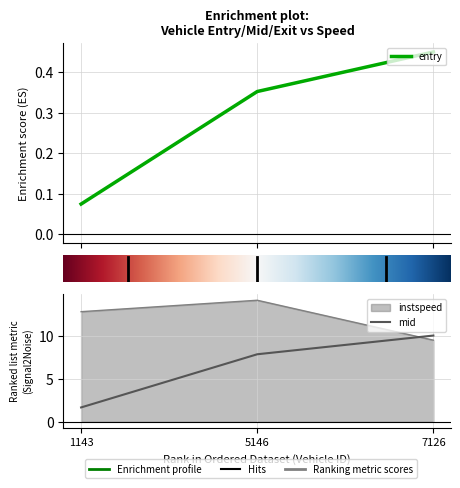

What is the maximum value for mid?

10.0